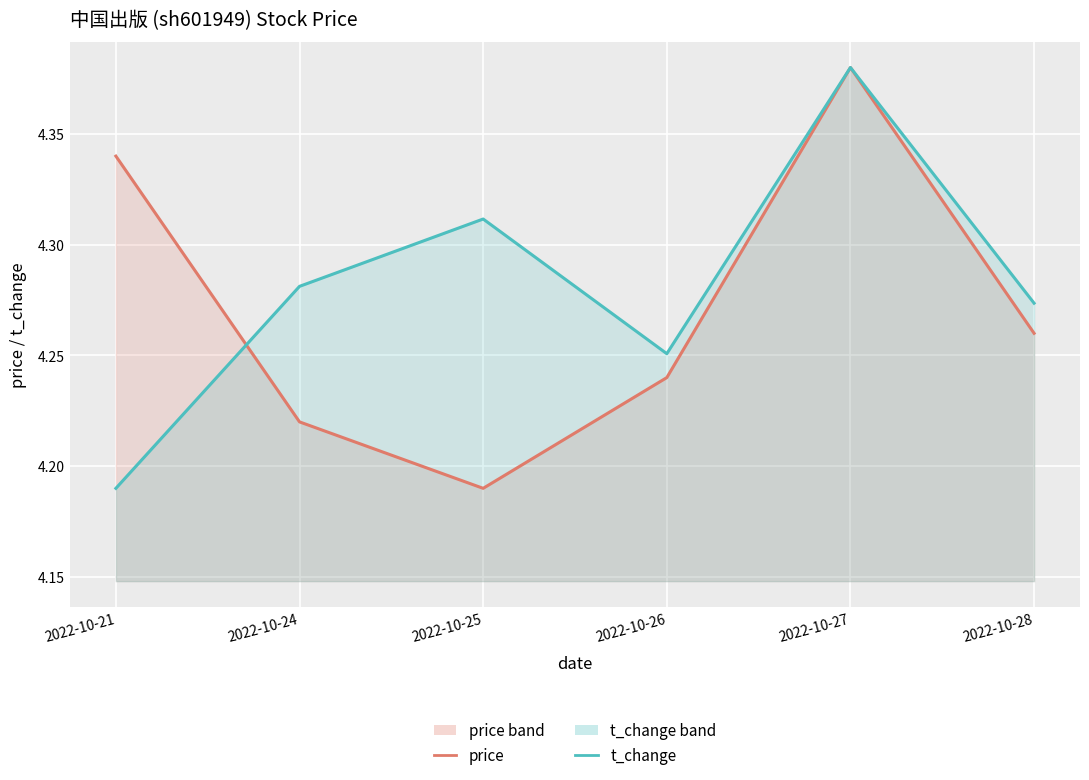

Is it true that t_change equals 4.4 at 2022-10-27?

True